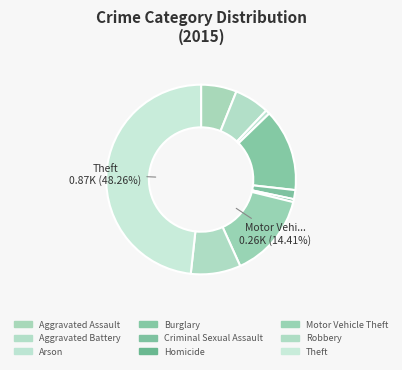

Does Aggravated Battery account for over 50% of the chart?

No